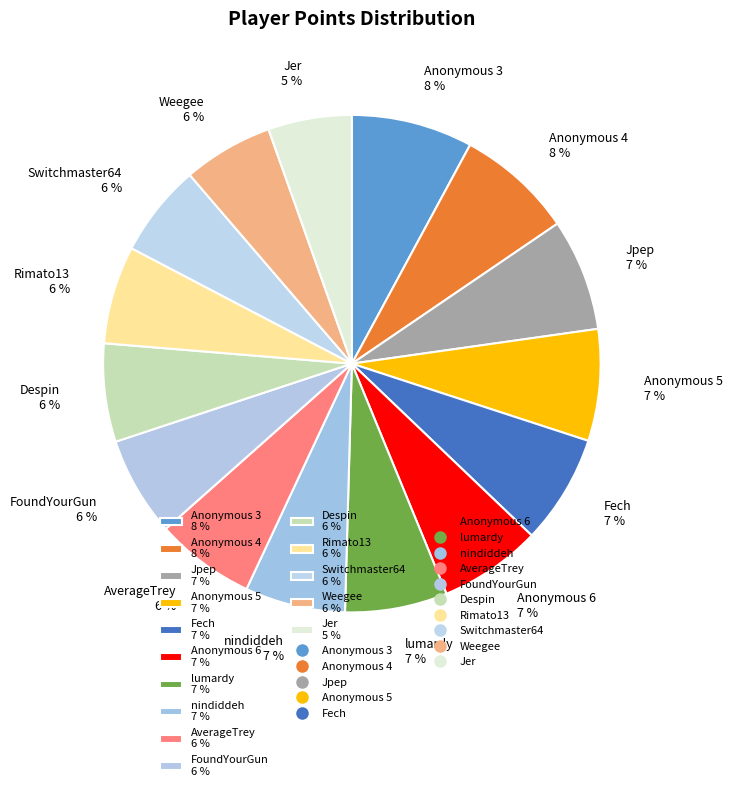

True or false: lumardy 7 % accounts for 7% of the total.

True